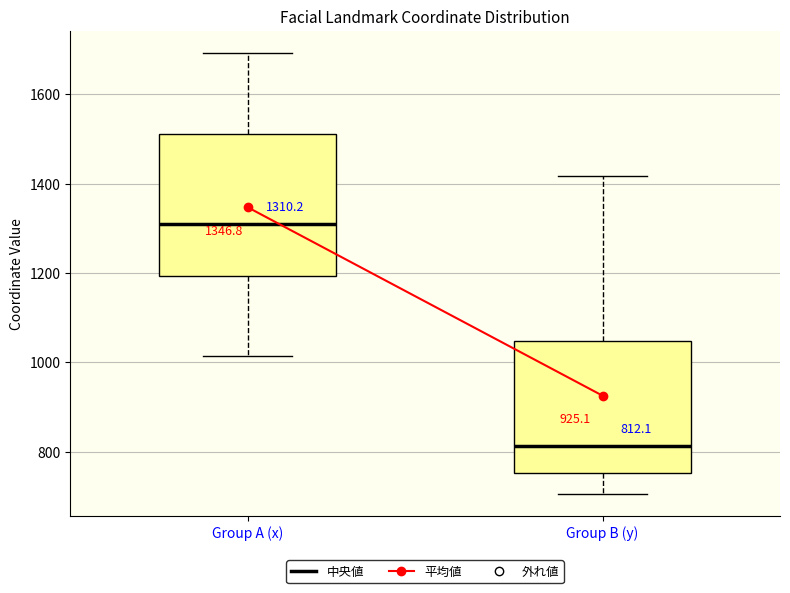

Comparing the boxes themselves (not the whiskers), which one is the tallest?

Group A (x)